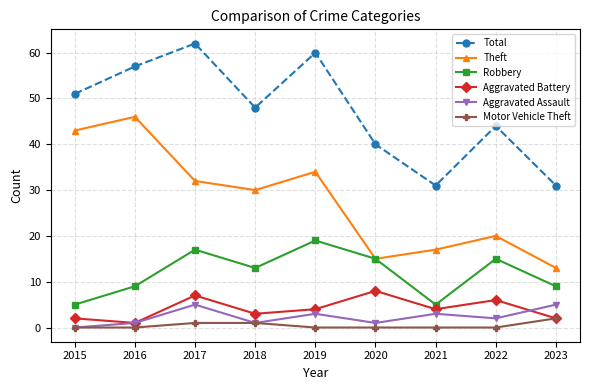

Reading left to right, what are all the values shown in this chart?

Total: 51	57	62	48	60	40	31	44	31
Theft: 43	46	32	30	34	15	17	20	13
Robbery: 5	9	17	13	19	15	5	15	9
Aggravated Battery: 2	1	7	3	4	8	4	6	2
Aggravated Assault: 0	1	5	1	3	1	3	2	5
Motor Vehicle Theft: 0	0	1	1	0	0	0	0	2